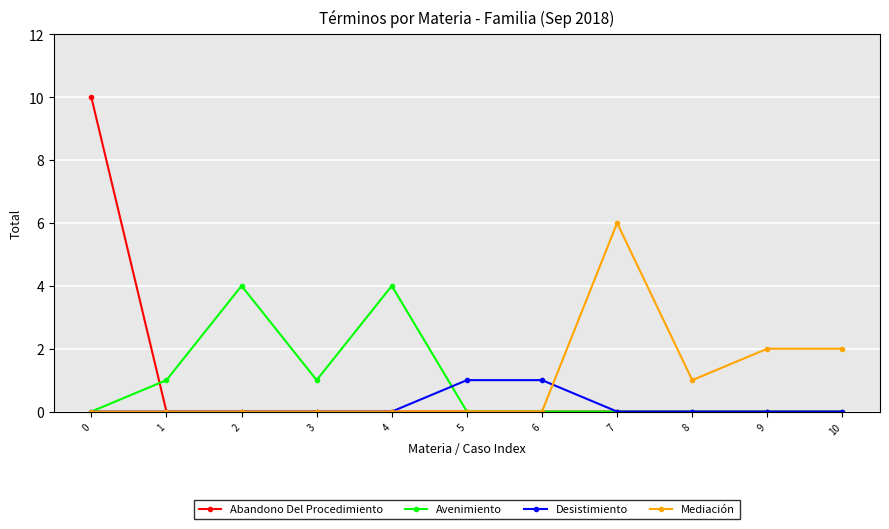

The Avenimiento series shows 2 at 8. True or false?

False